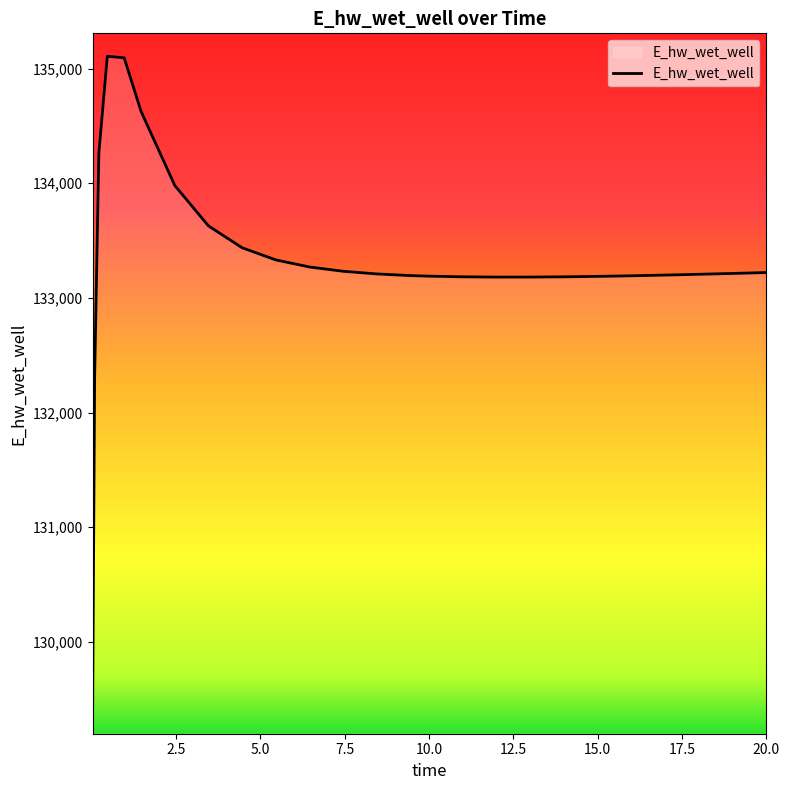

What is the smallest value displayed?

129248.6